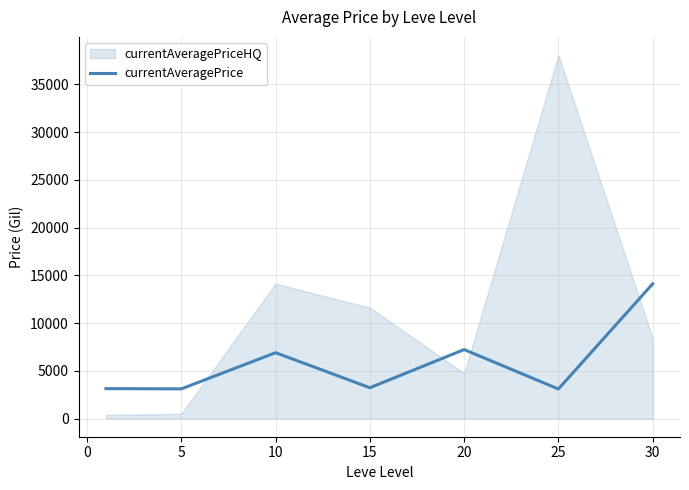

How many categories are shown in the chart?

7